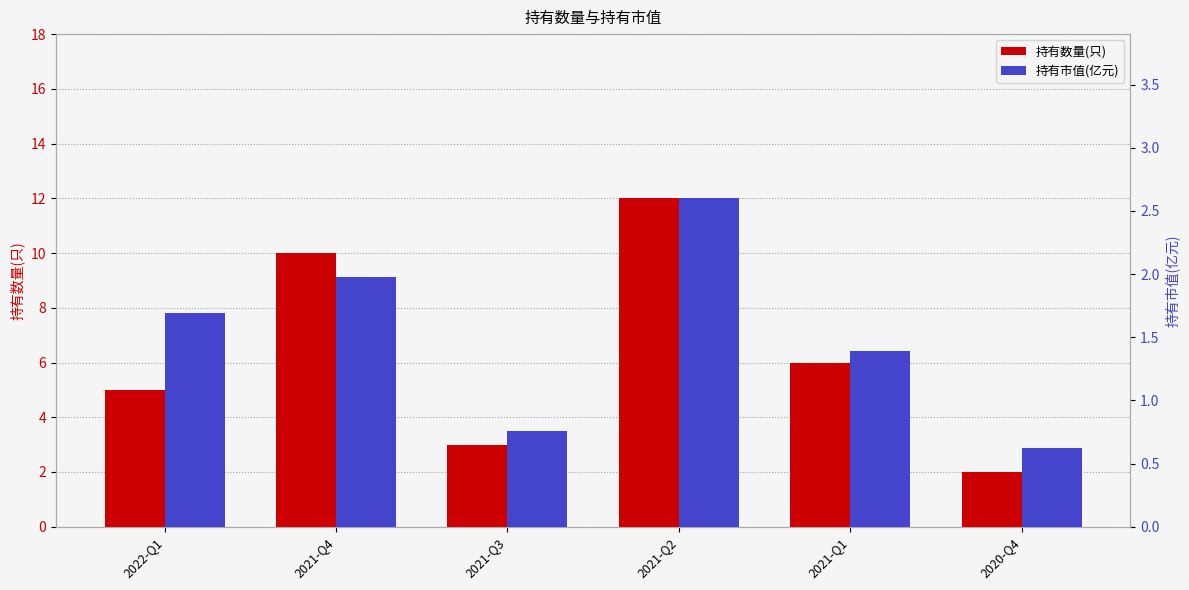

Rank the categories by 持有数量(只) value from lowest to highest.

2020-Q4, 2021-Q3, 2022-Q1, 2021-Q1, 2021-Q4, 2021-Q2